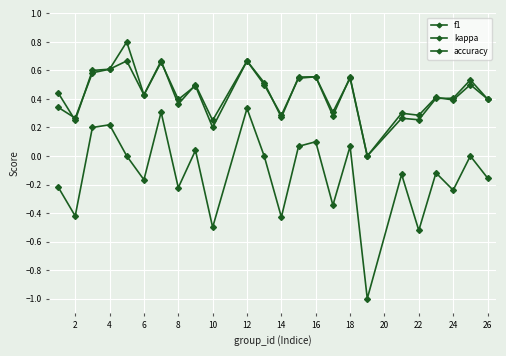

How many values in the accuracy series exceed 0?

23